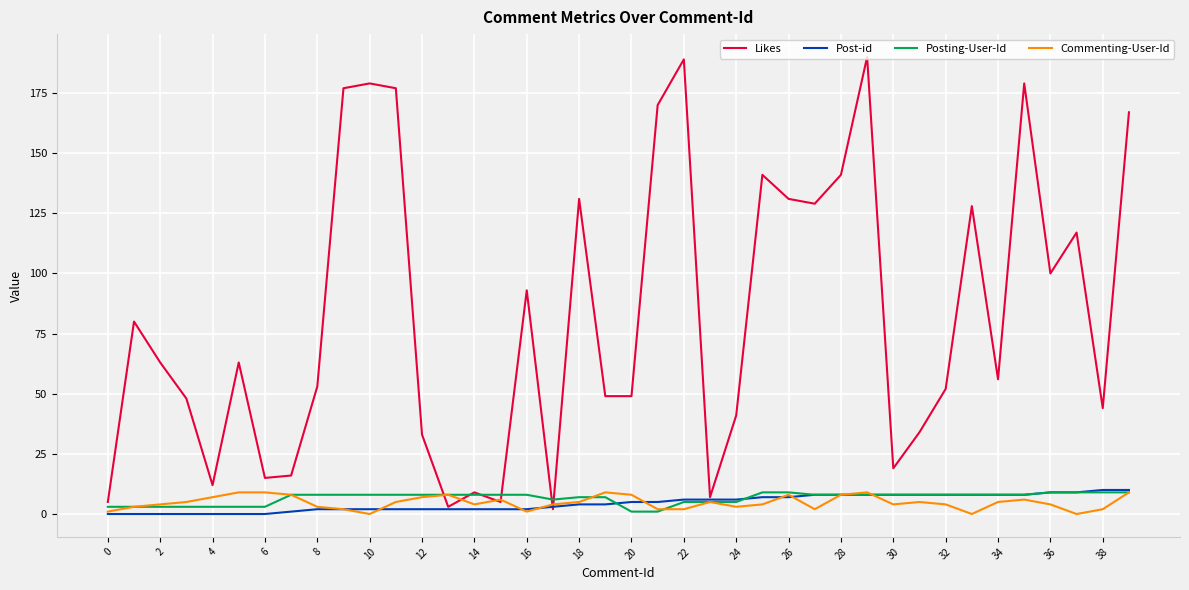

What are all the series names shown in the legend?

Likes, Post-id, Posting-User-Id, Commenting-User-Id